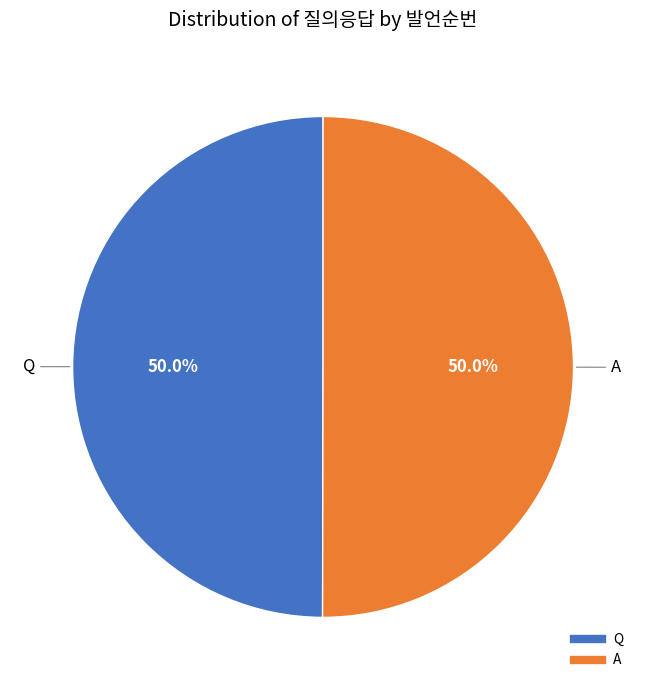

How many slices are in this pie chart?

2